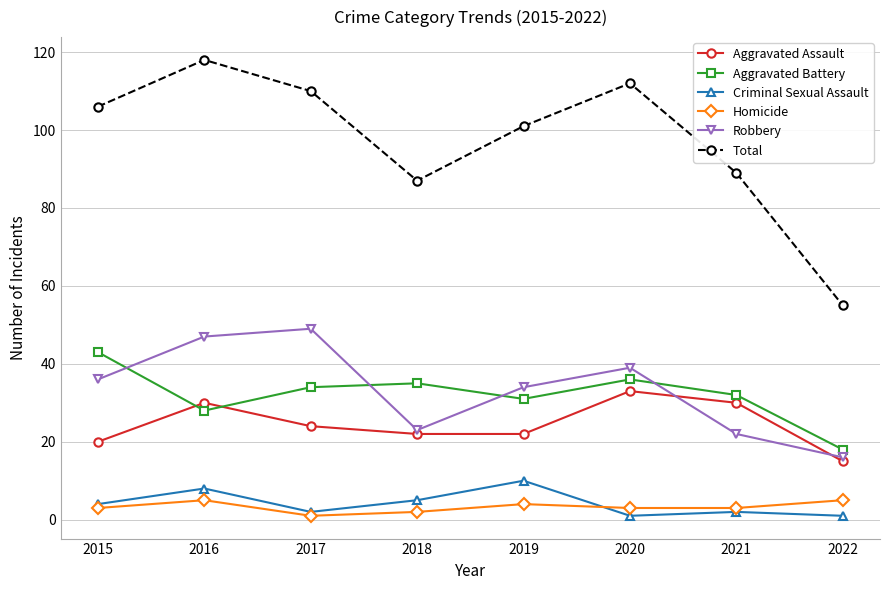

Reading right to left, extract all data points from this chart.

Aggravated Assault: 15	30	33	22	22	24	30	20
Aggravated Battery: 18	32	36	31	35	34	28	43
Criminal Sexual Assault: 1	2	1	10	5	2	8	4
Homicide: 5	3	3	4	2	1	5	3
Robbery: 16	22	39	34	23	49	47	36
Total: 55	89	112	101	87	110	118	106